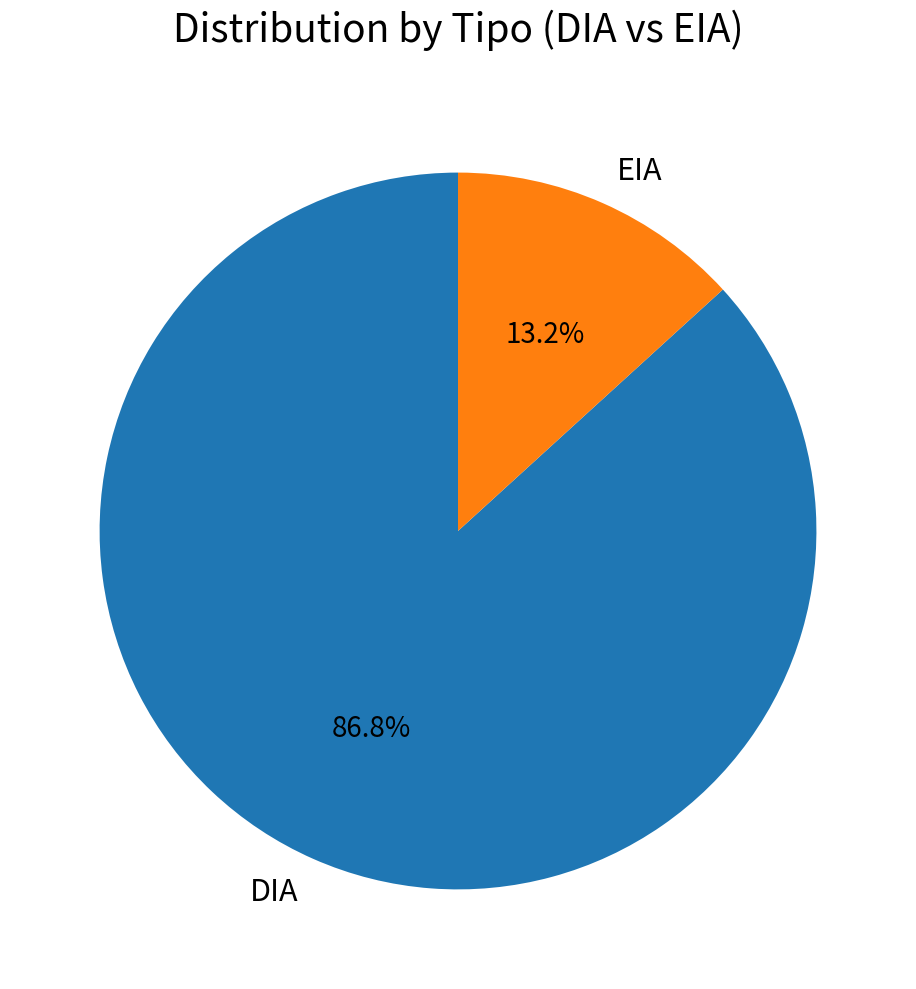

To the nearest percent, what is the combined percentage of EIA and DIA?

100%